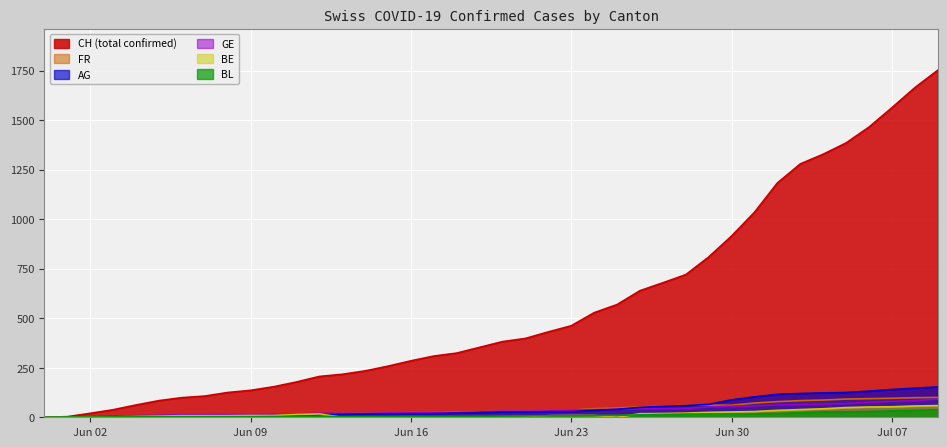

Does the chart display data point markers on the line(s)?

No